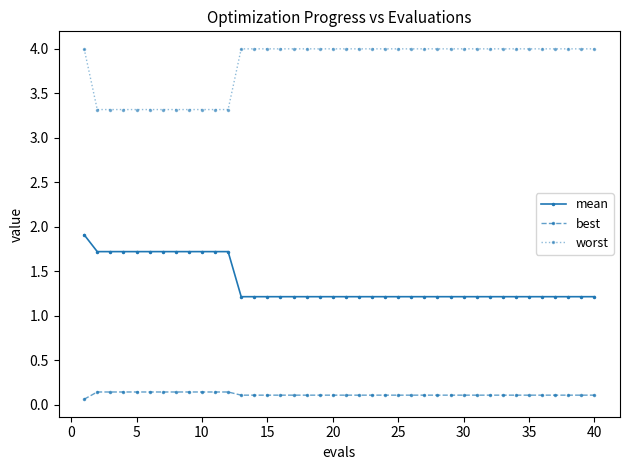

What is the difference between the second highest and second lowest values in the worst series?

0.7